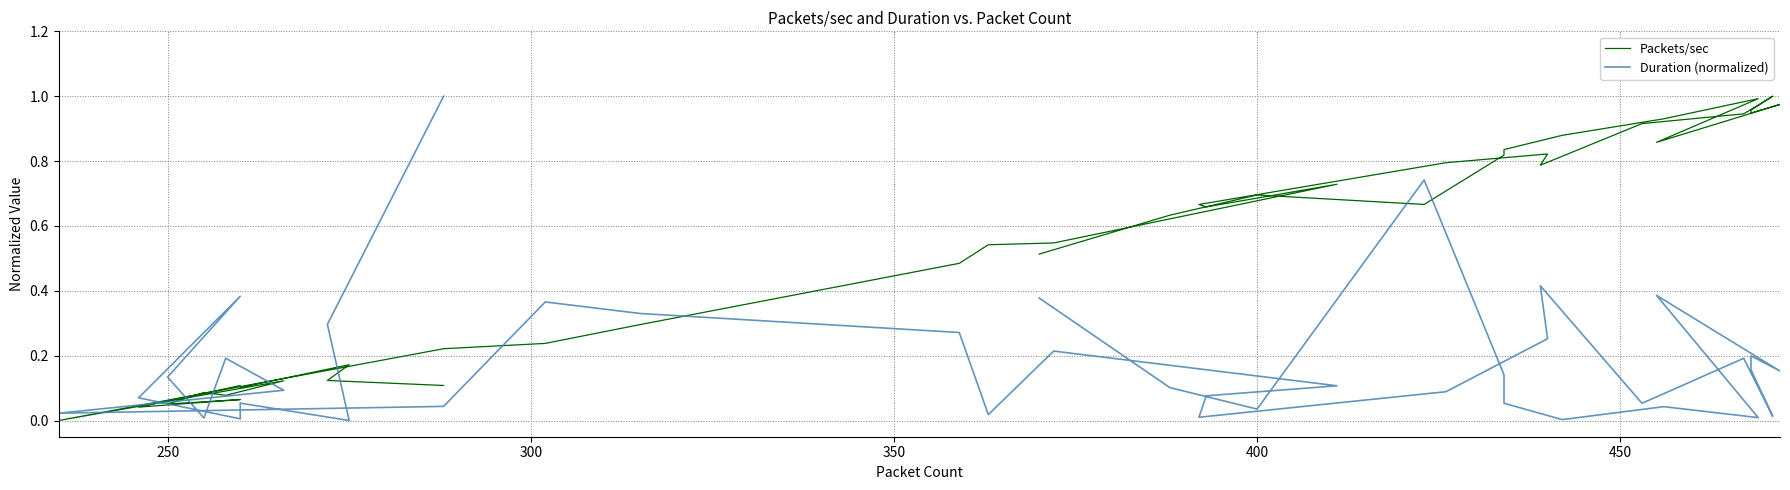

List the series in order of their peak value, lowest first.

Packets/sec, Duration (normalized)